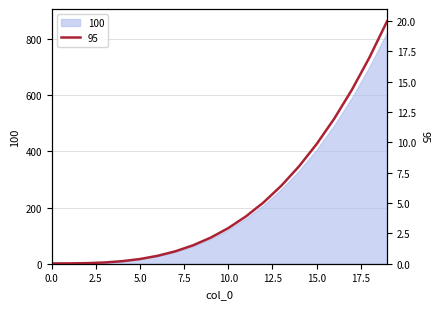

Is it true that the value at 14 is 8.0?

True